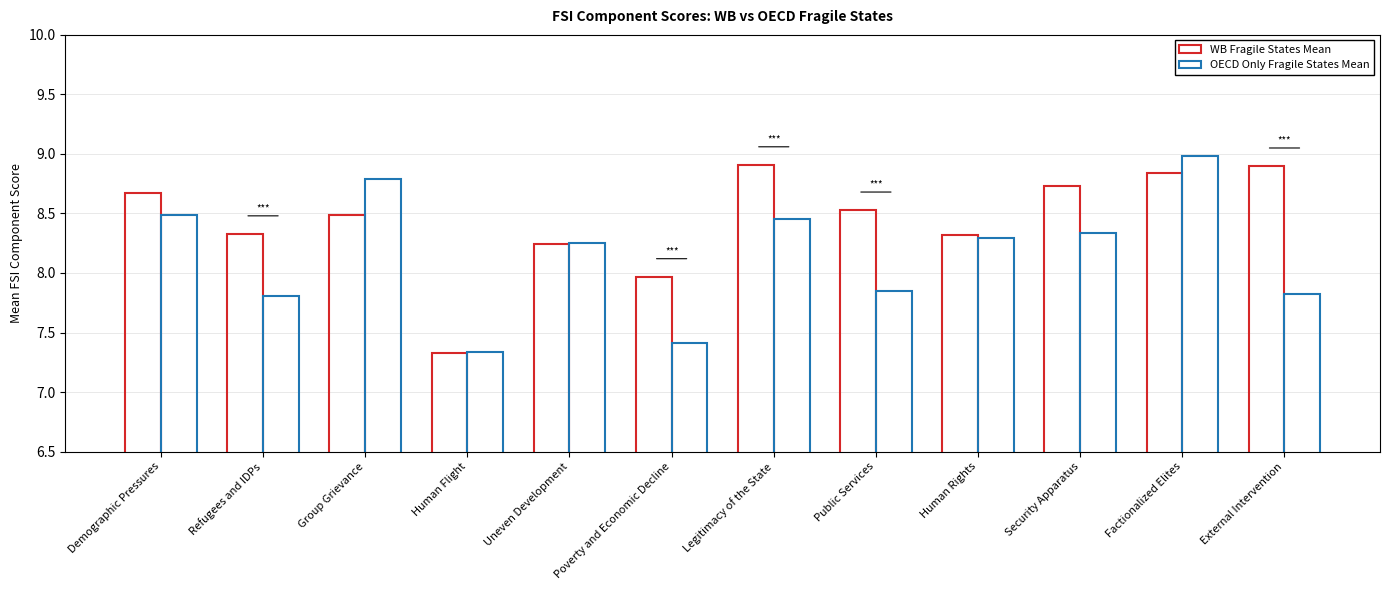

How many series are shown in this chart?

2